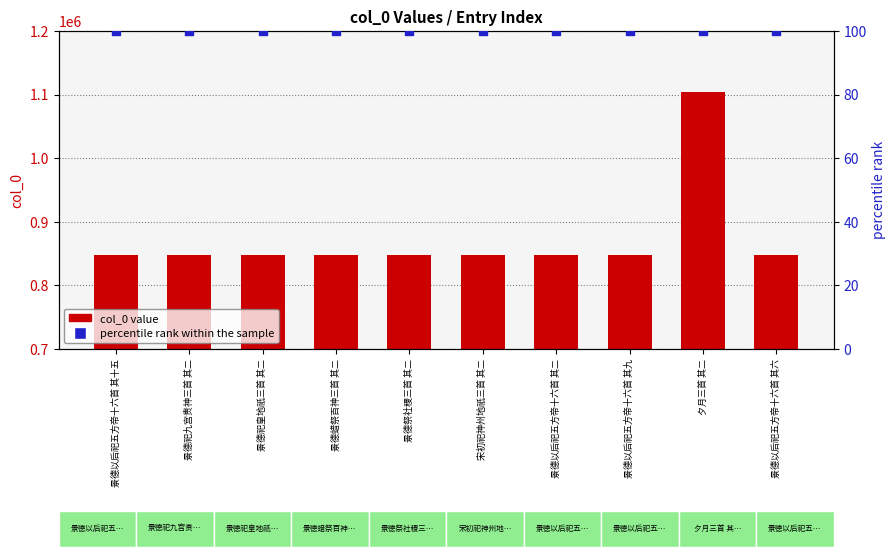

Is the value of percentile rank within the sample at 景德以后祀五方帝十六首 其九 greater than the value of col_0 at 景德以后祀五方帝十六首 其九?

No